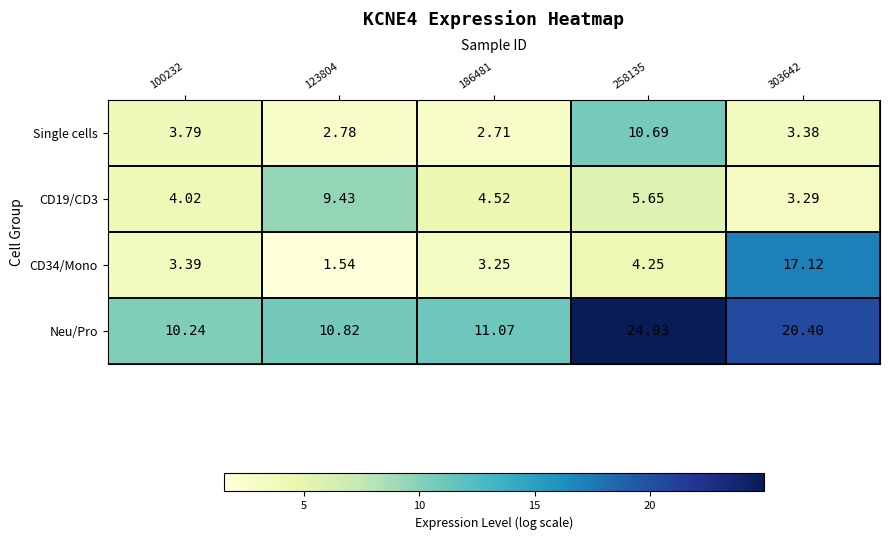

Is the value of CD34/Mono at 100232 greater than the value of Single cells at 303642?

Yes